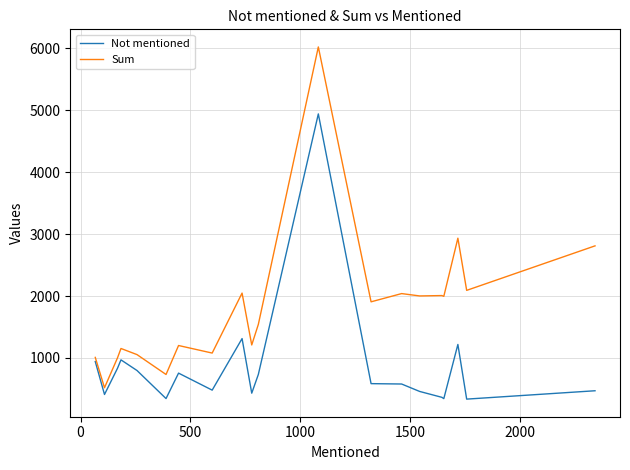

Which series has the largest total across all categories?

Sum